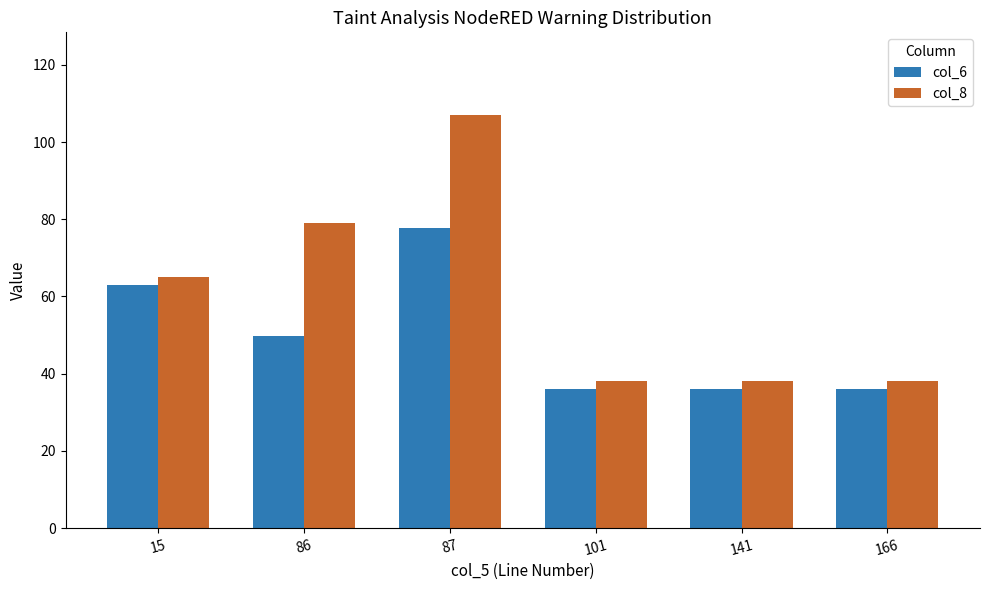

Is the value of col_6 at 141 greater than the value of col_8 at 87?

No